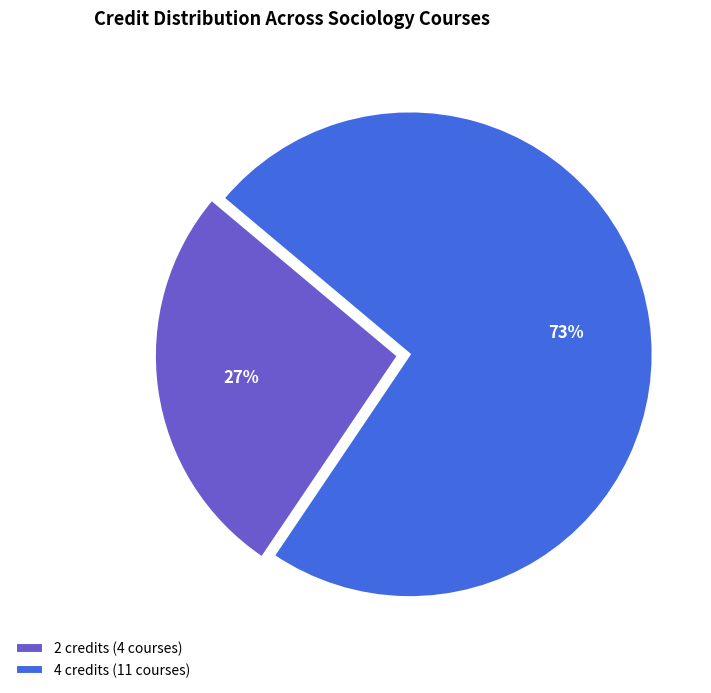

The 2 credits (4 courses) slice represents 16% of the pie. True or false?

False